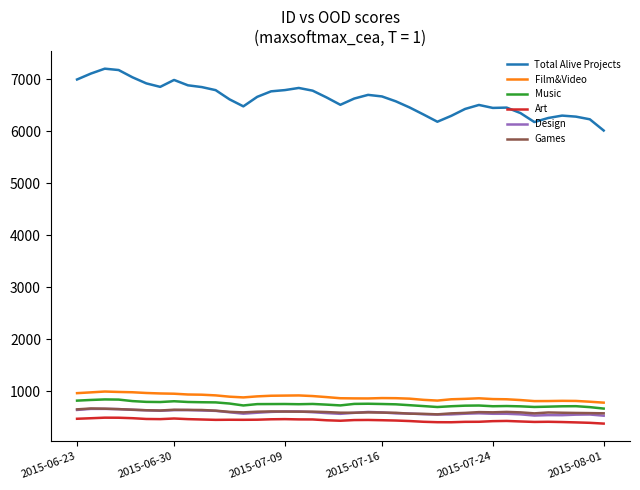

Which series has the largest total across all categories?

Total Alive Projects